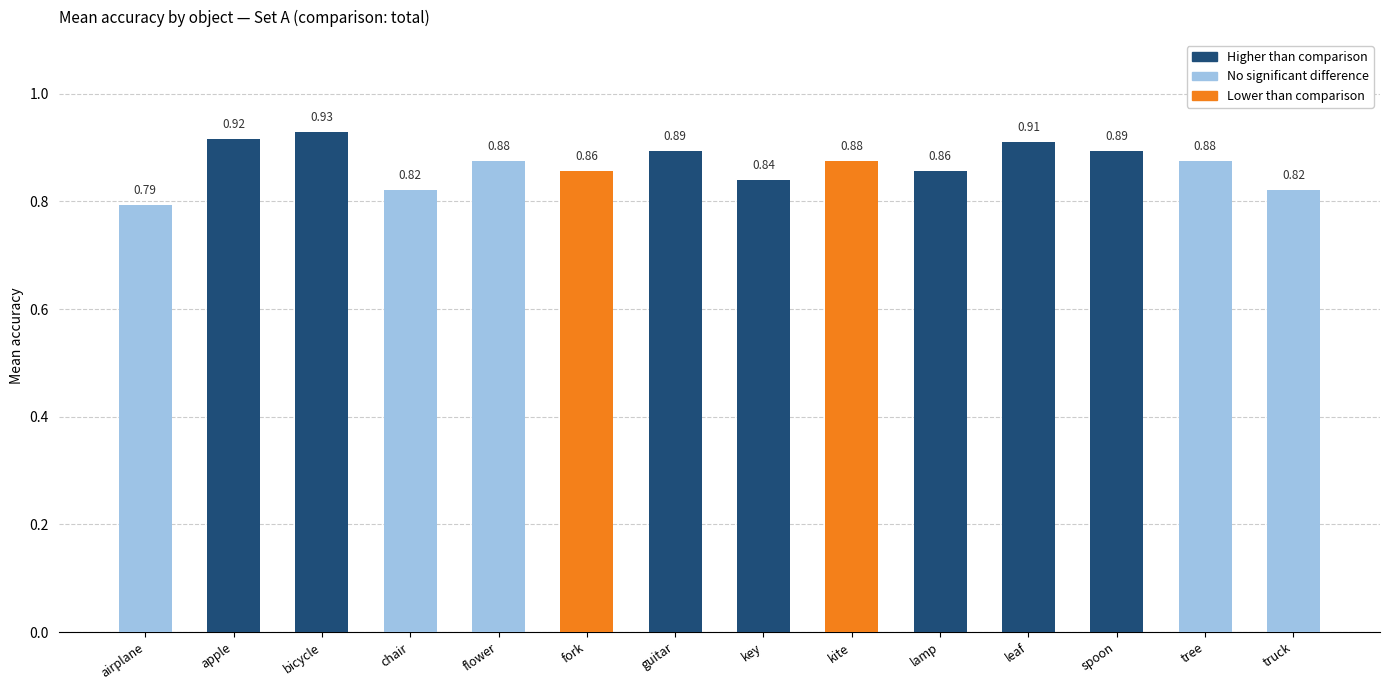

What is the change in value from apple to bicycle?

+0.1